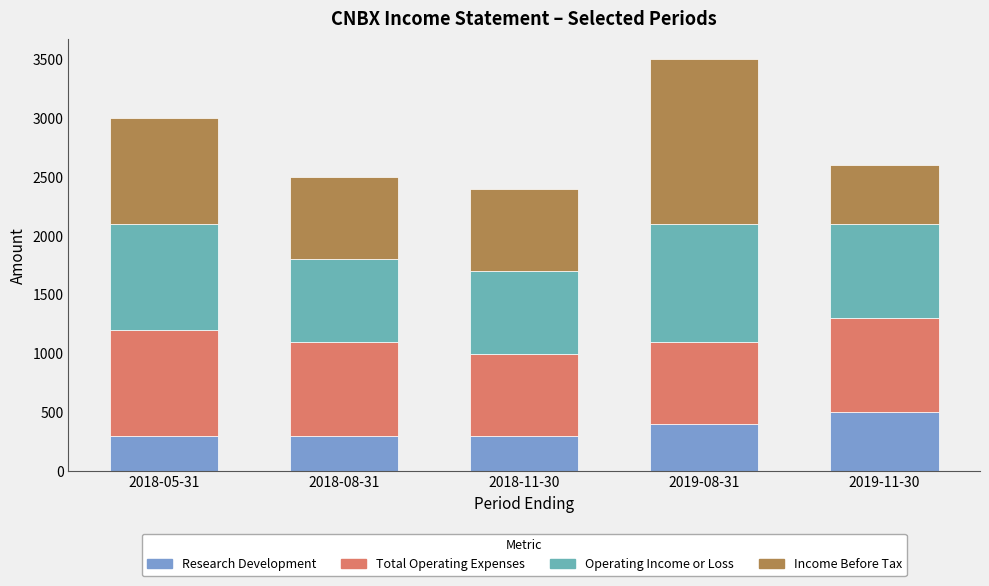

At which category is the sum across all series the highest?

2019-08-31